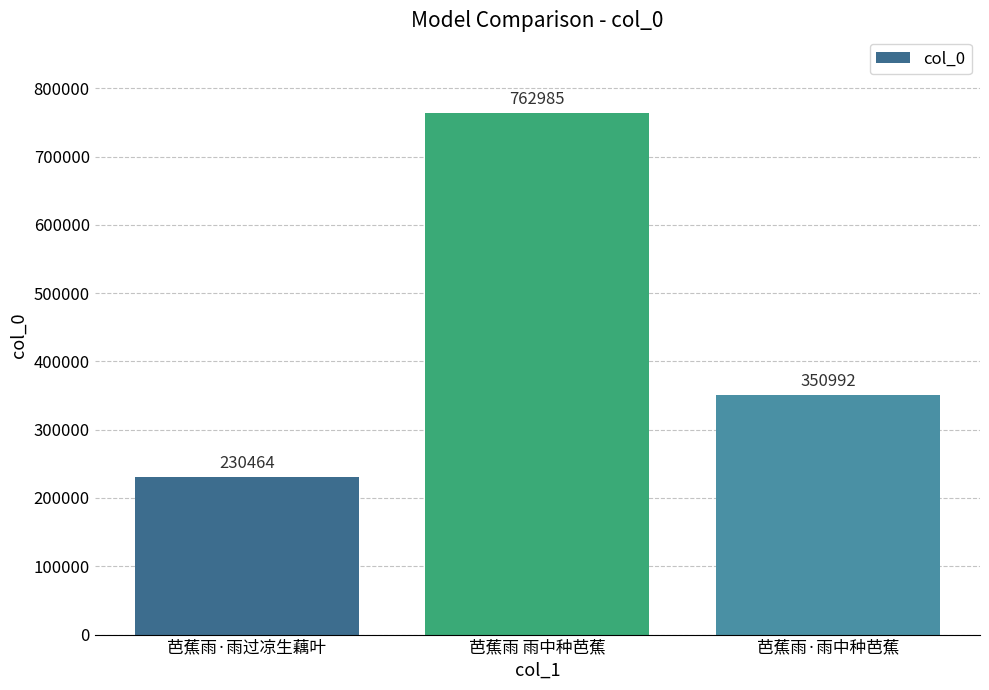

What is the sum of the values at 芭蕉雨·雨中种芭蕉 and 芭蕉雨 雨中种芭蕉?

1113977